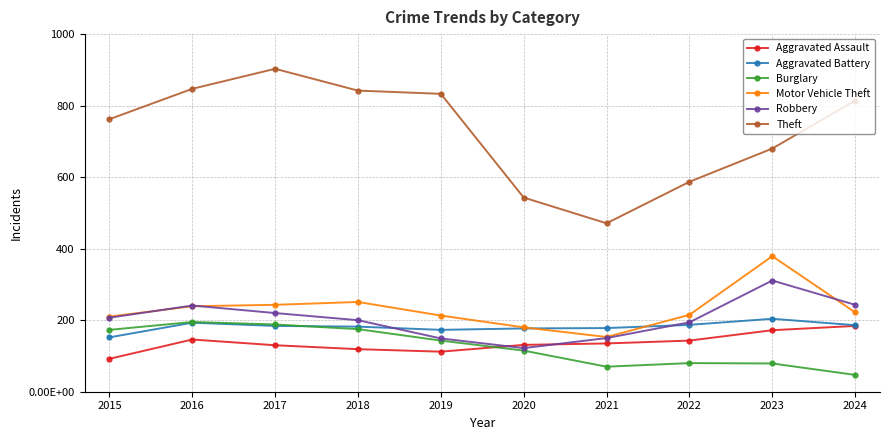

Does the chart have visible grid lines?

Yes